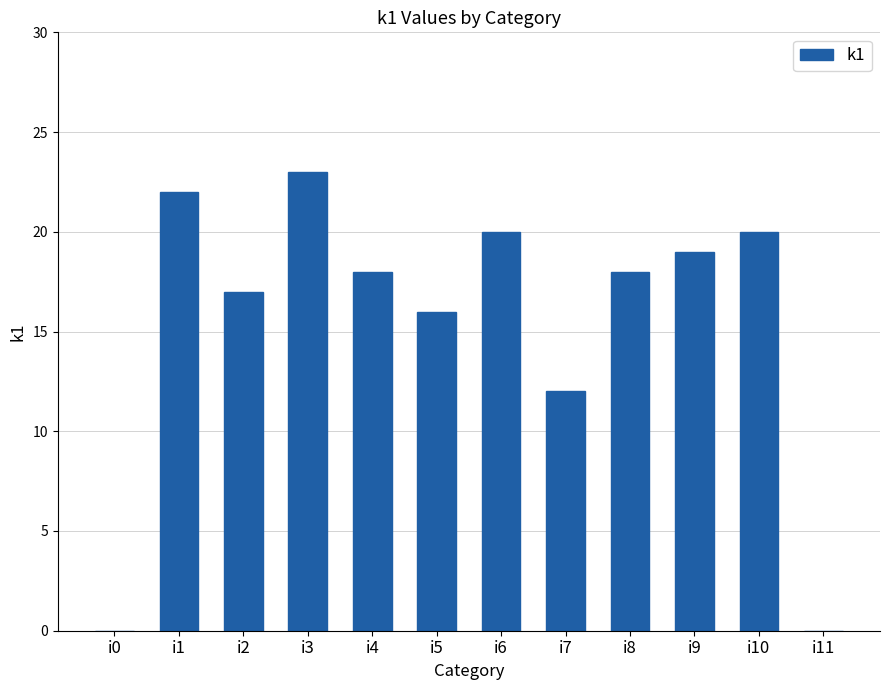

What is the change in value from i8 to i11?

-18